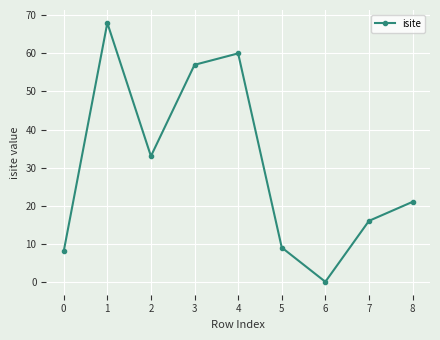

Which label corresponds to the largest value in the chart?

1